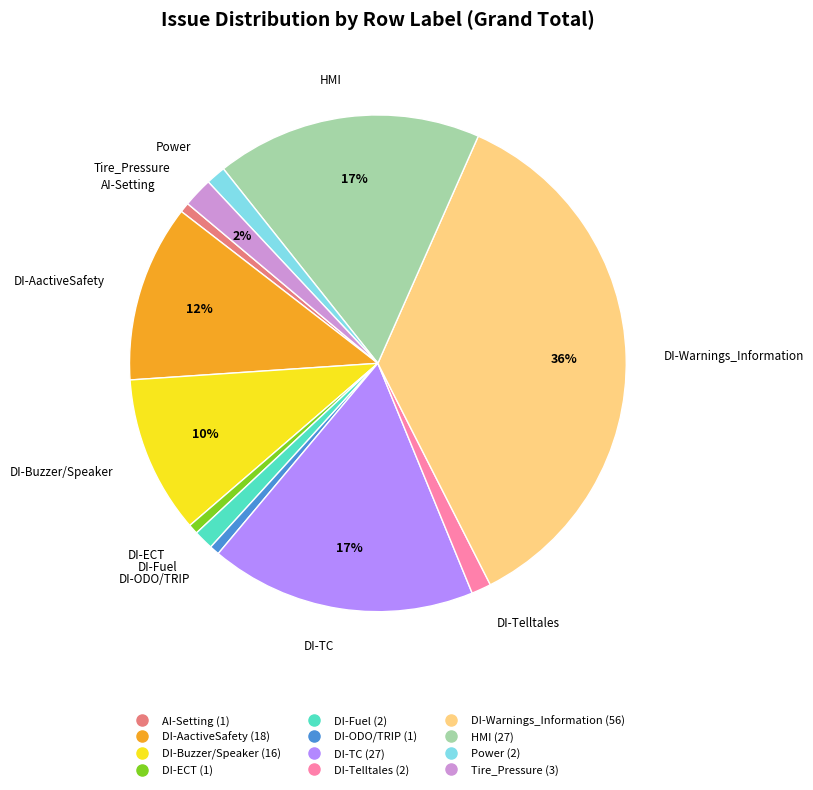

Is there a majority slice in this chart?

No